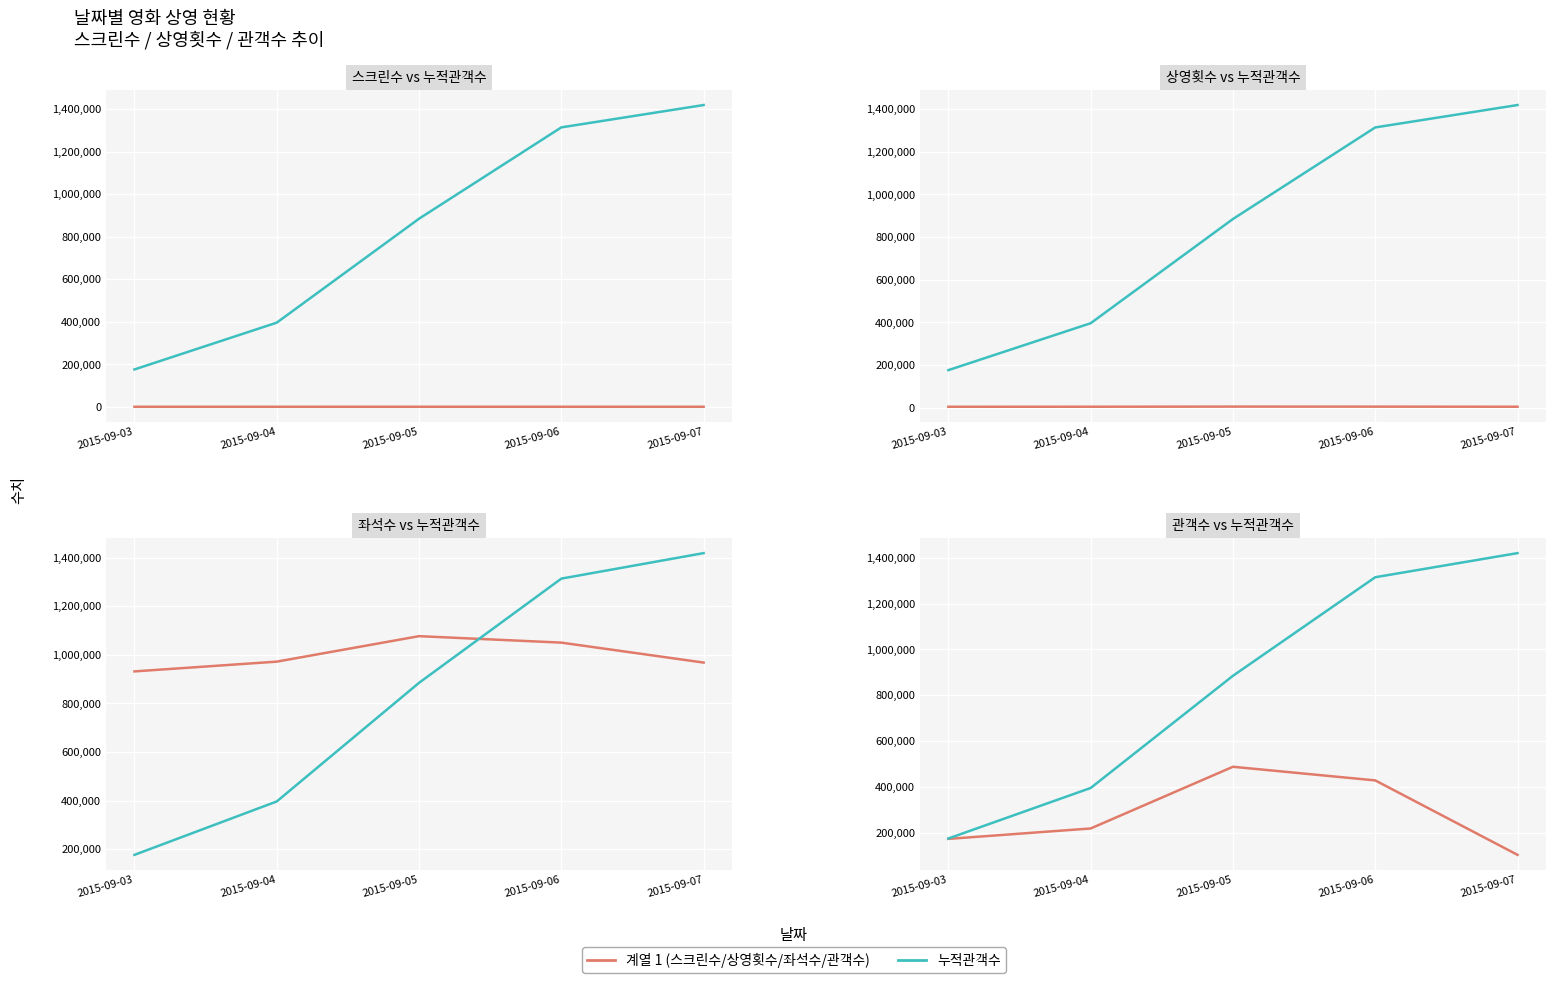

At which category does 상영횟수 reach its first local peak?

2015-09-05